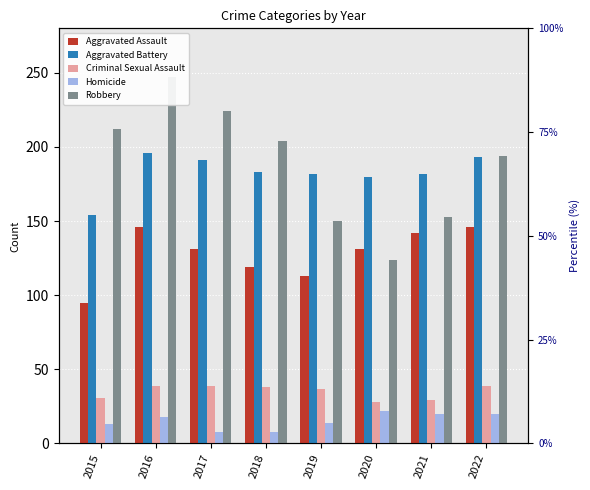

Which series has the largest total across all categories?

Robbery